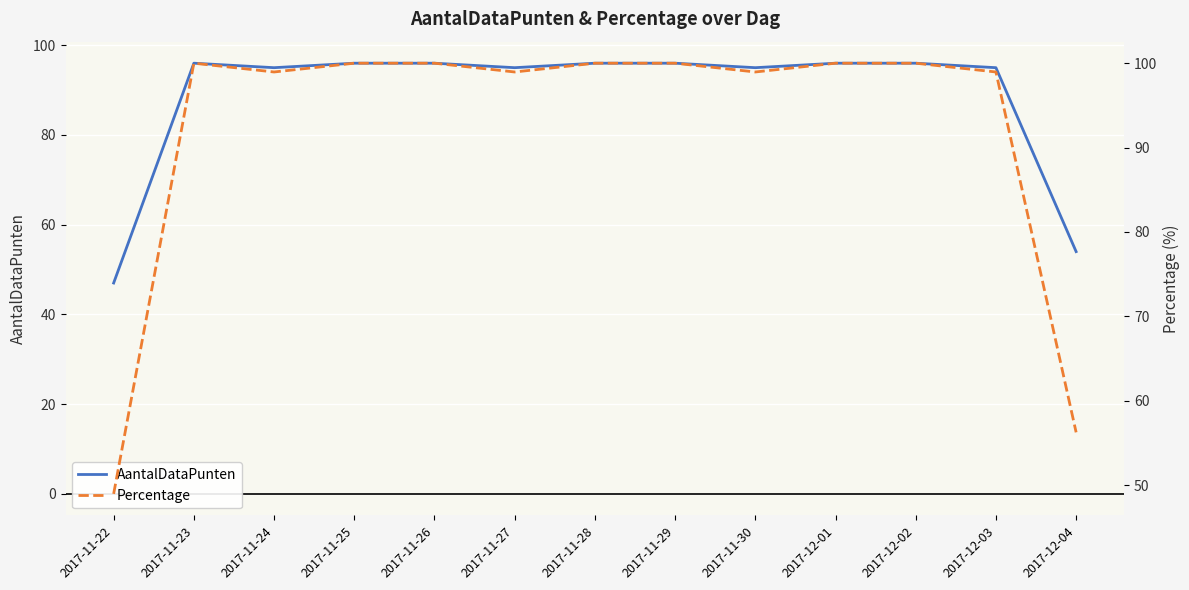

Count the number of categories in the chart.

13